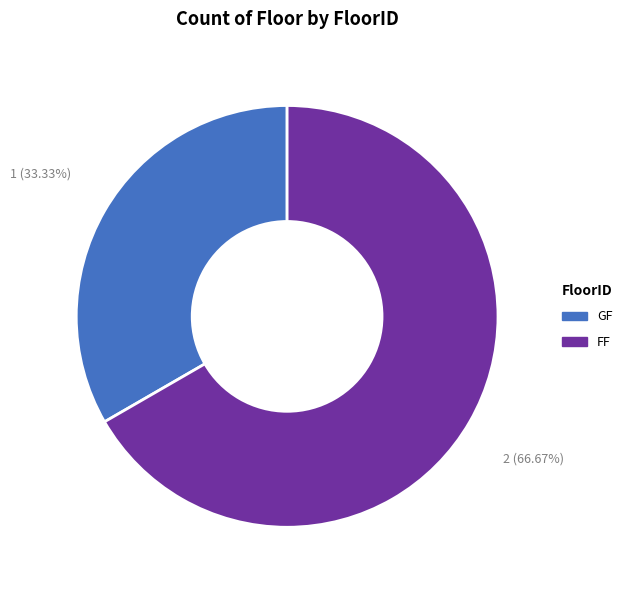

To the nearest percent, what portion does GF represent?

33%